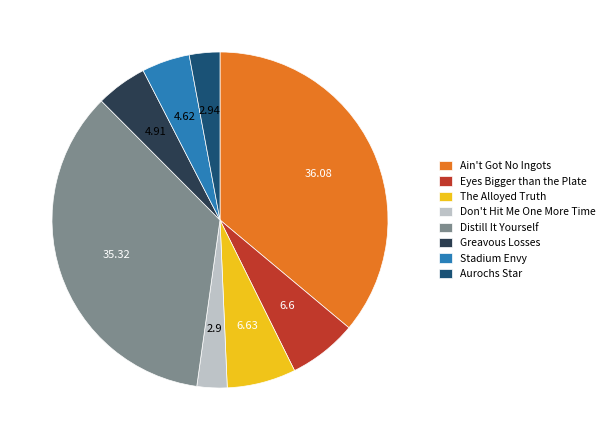

Count the number of slices in the pie.

8